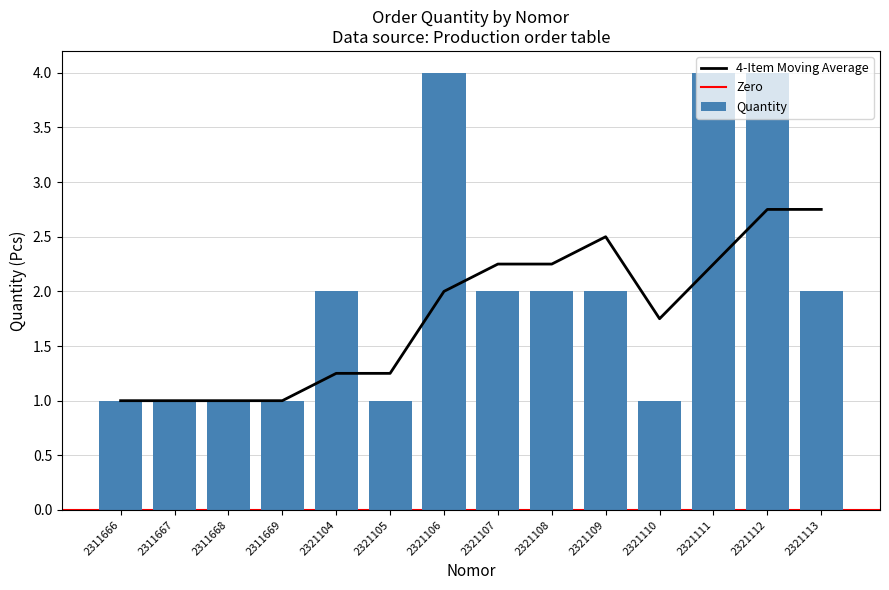

What is the smallest value displayed?

1